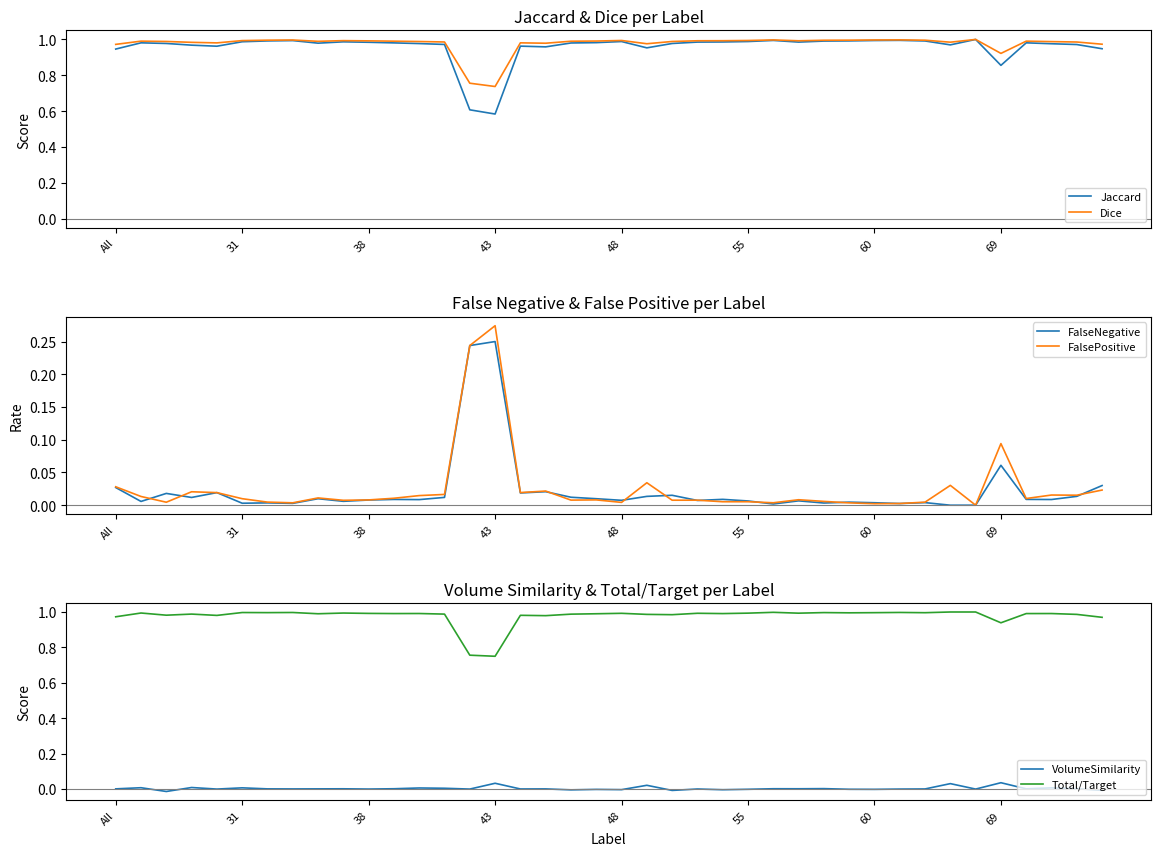

True or false: VolumeSimilarity and Total/Target intersect in this chart.

False